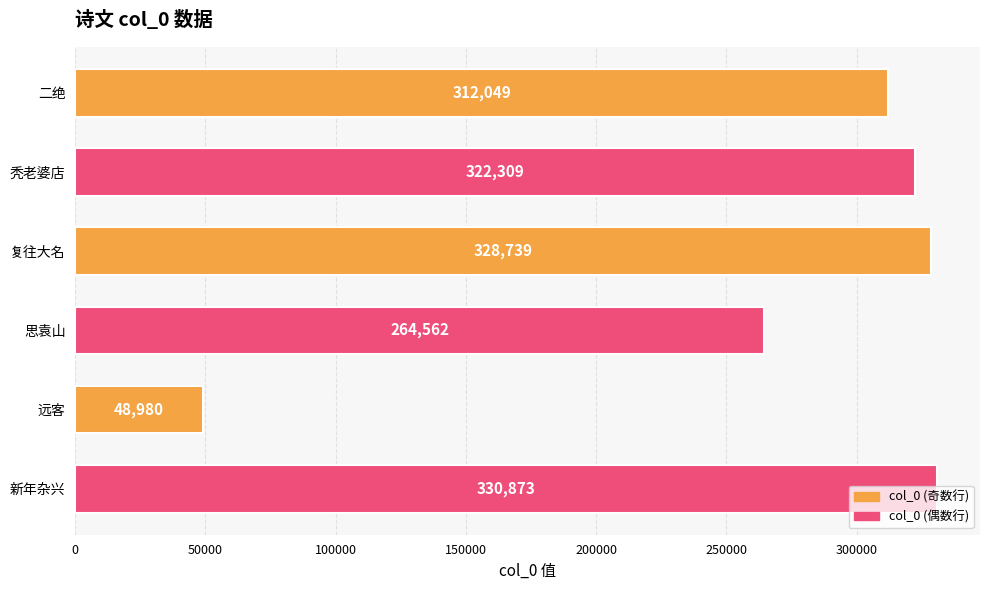

What is the minimum value shown in the chart?

48980